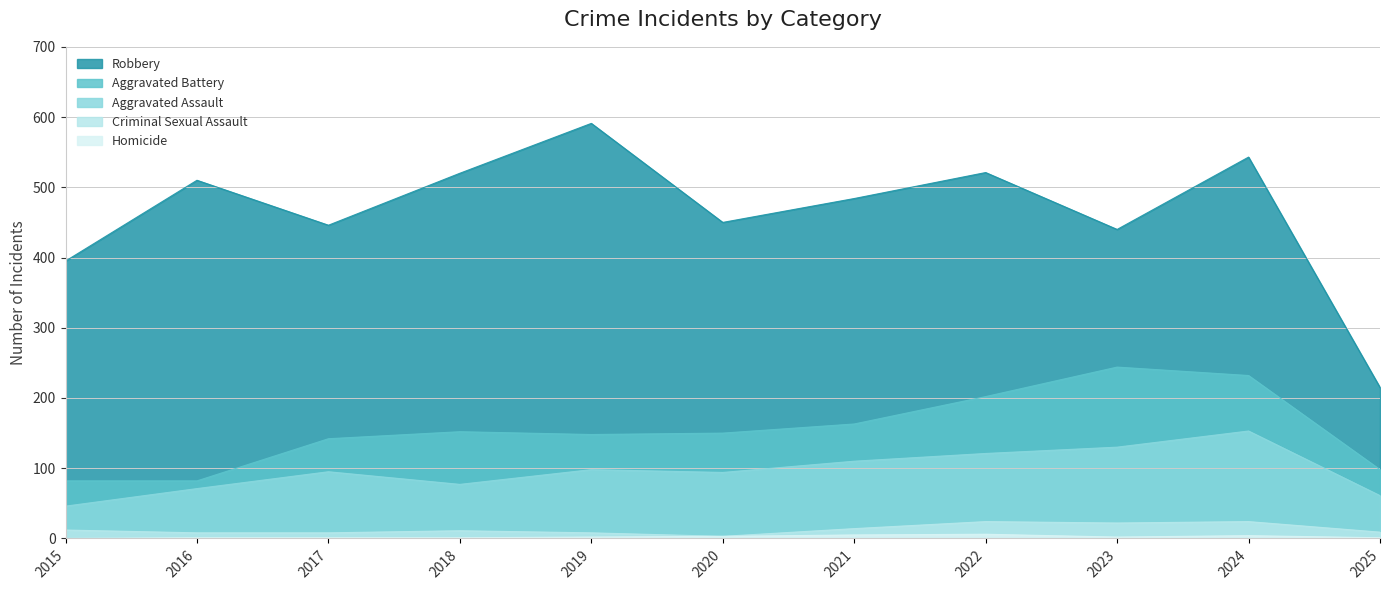

Is it true that Aggravated Battery equals 81 at 2021?

False